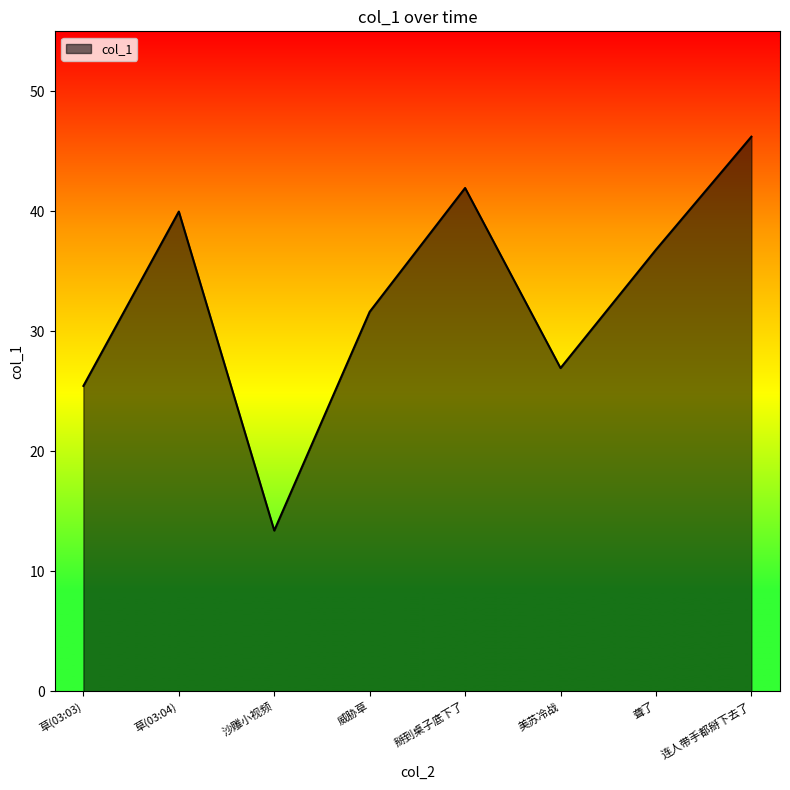

Where is the data nearest to the value 29?

美苏冷战